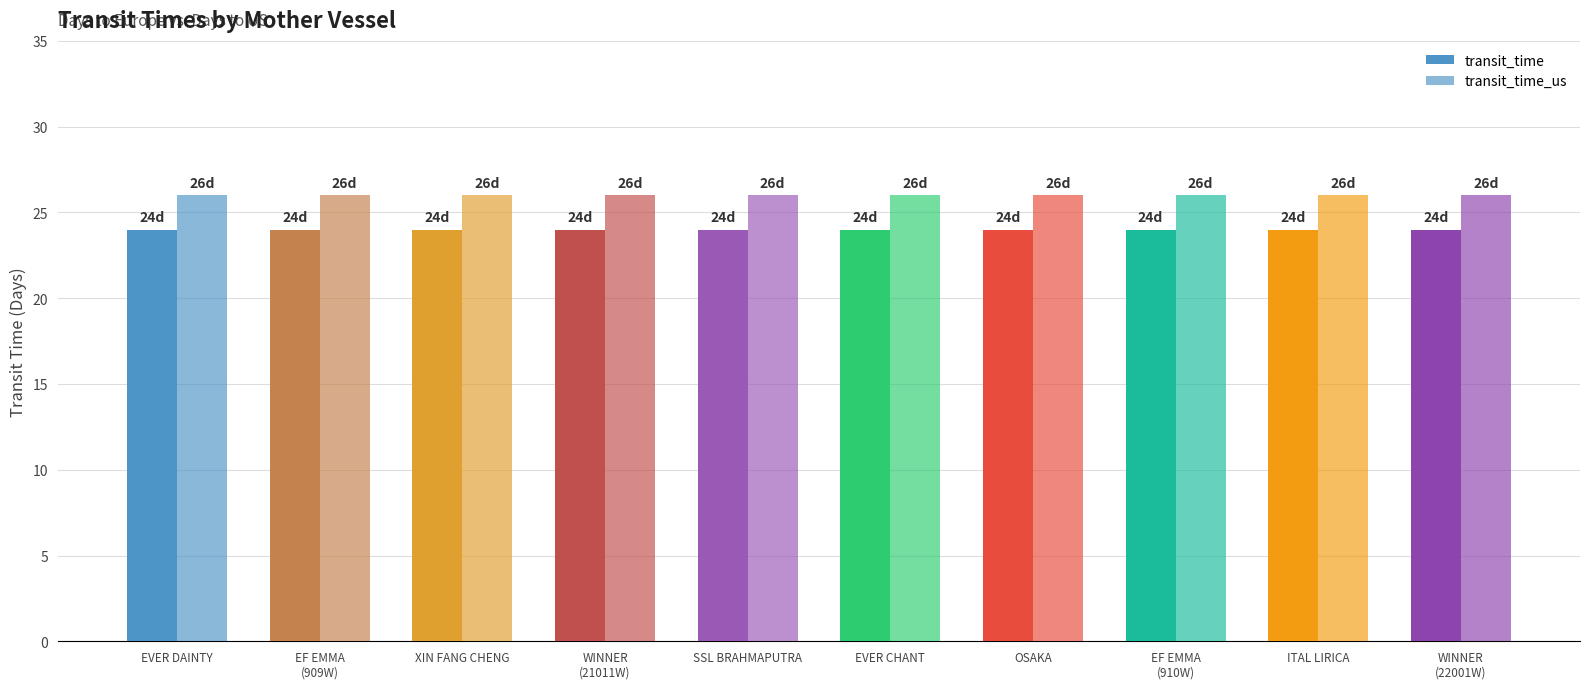

Which category has the lowest value in the transit_time series?

EVER DAINTY